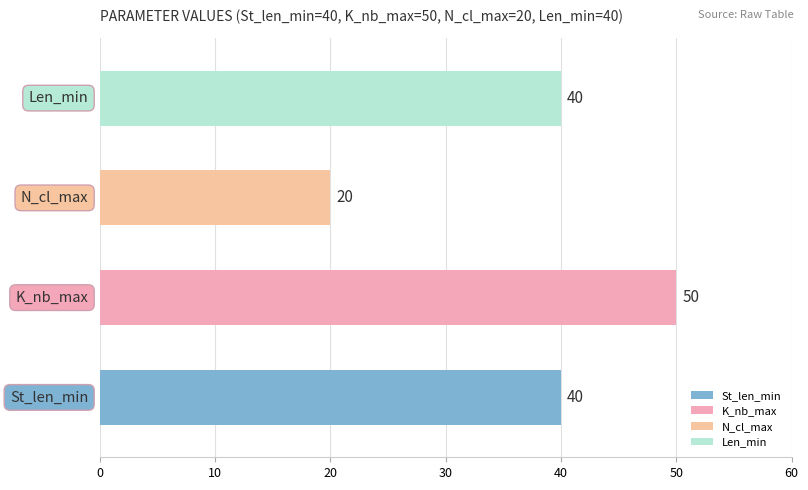

Is it true that K_nb_max equals 50 at K_nb_max?

True